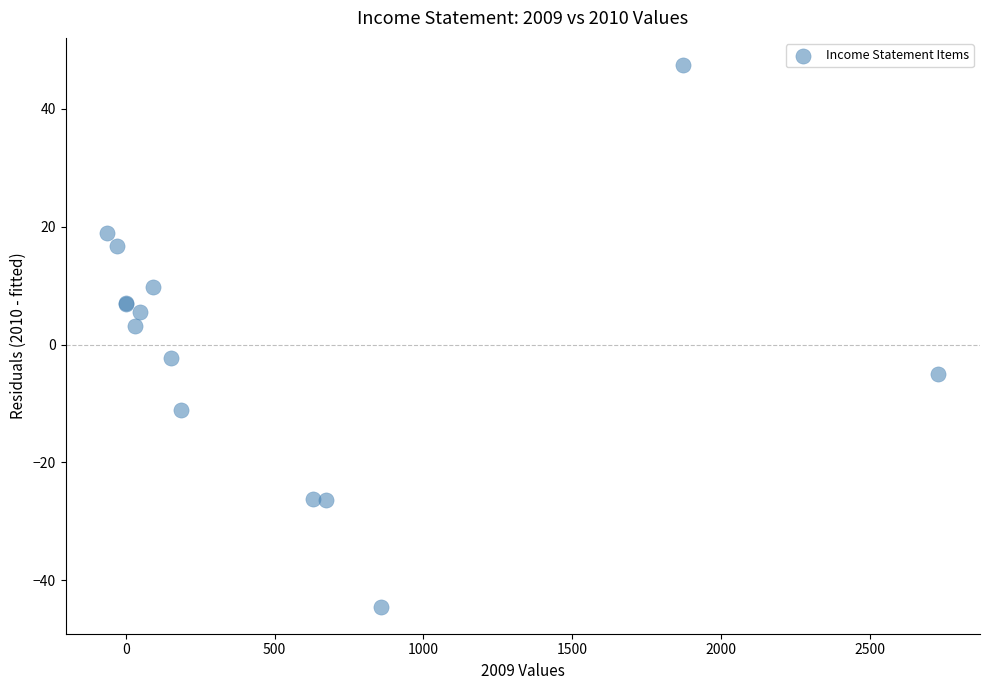

What Y value in the scatter plot is closest to 1?

3.2